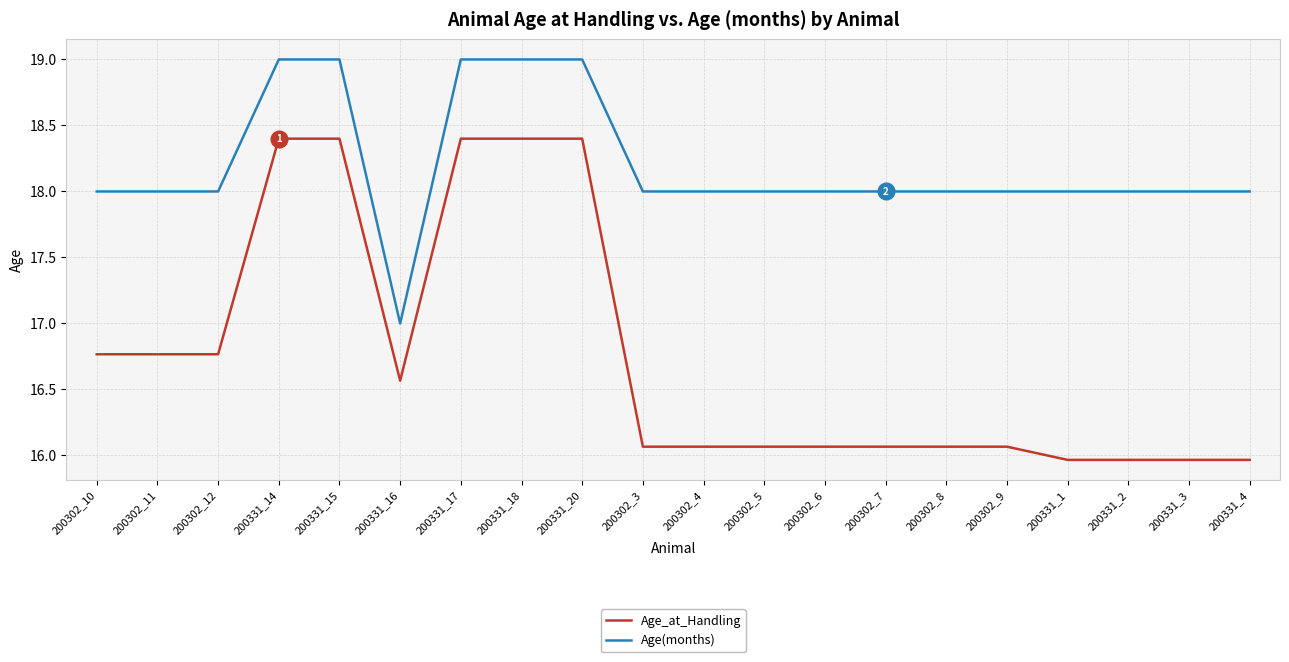

What is the lowest value of the Age_at_Handling series?

16.0